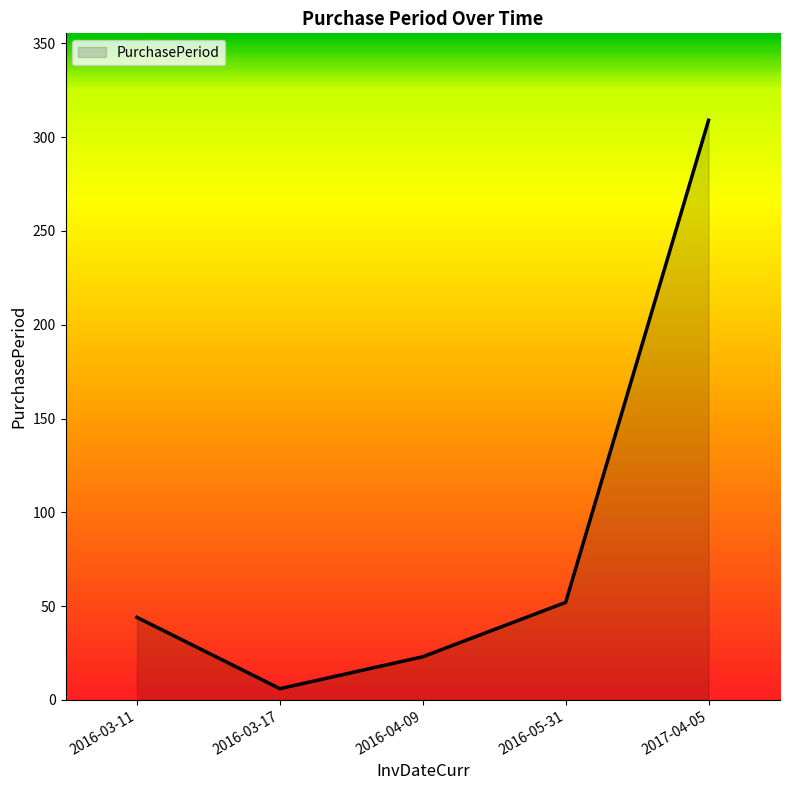

True or false: there are more than 0 points higher than both neighbors.

False